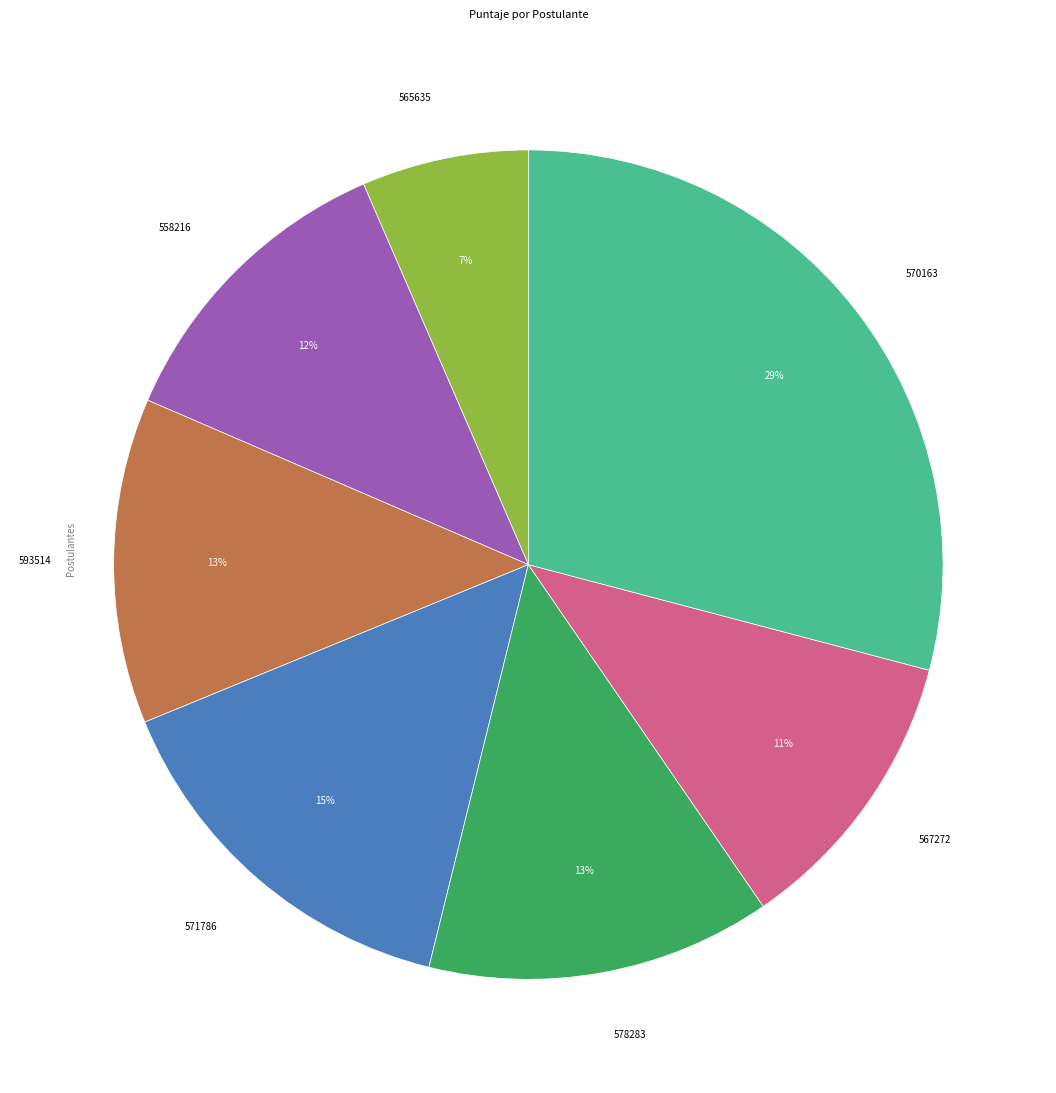

How many slices are in this pie chart?

7